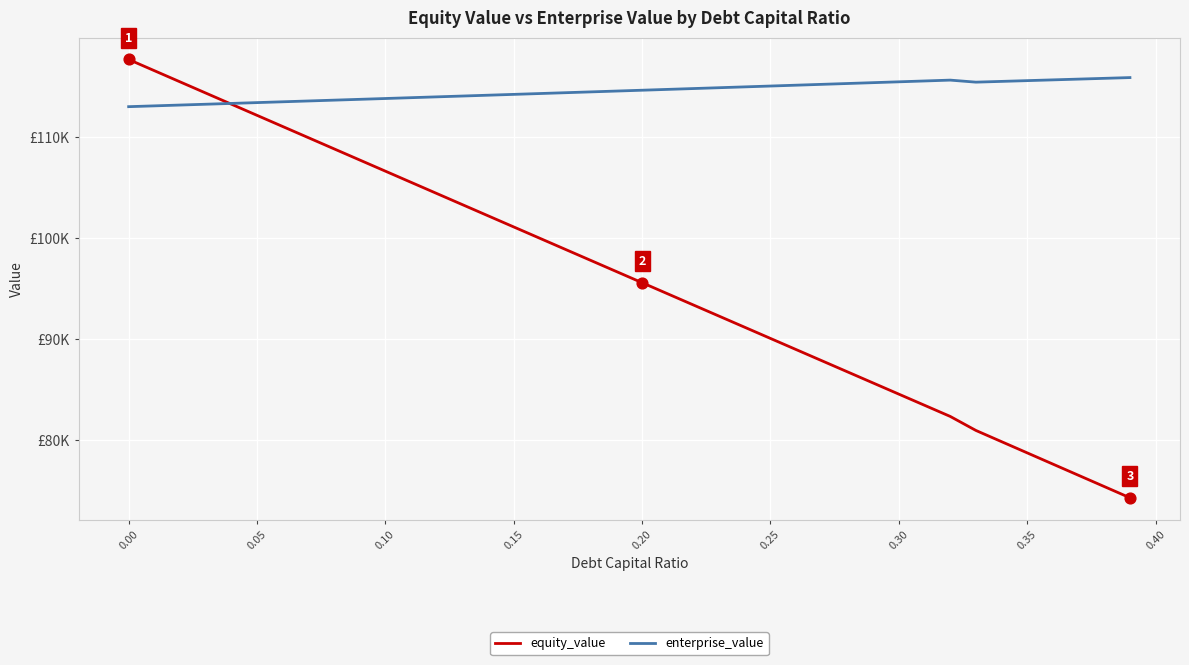

What are all the series names shown in the legend?

equity_value, enterprise_value